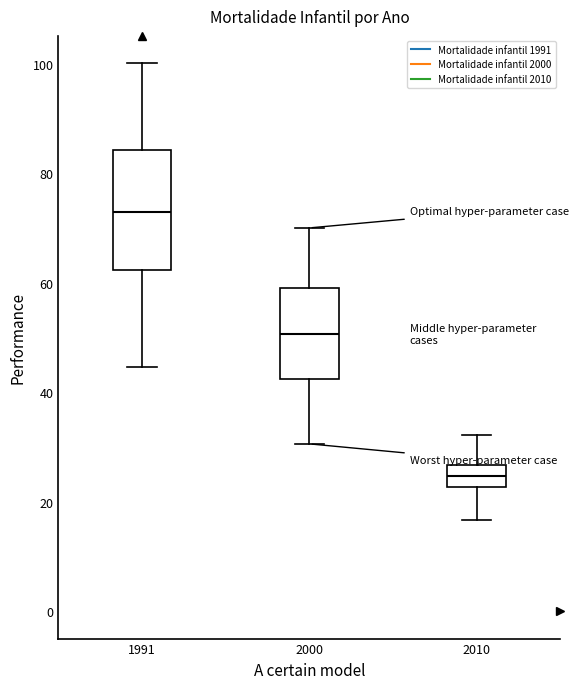

Reading left to right, transcribe this box plot: for each box, give where its median line is, the range the box spans, and where its two whiskers end, as read against the y-axis. The values are not printed on the chart, so give them approximately, as read against the axis.

1991: median 72, box 62 to 84, whiskers 44 to 100
2000: median 50, box 42 to 60, whiskers 30 to 70
2010: median 24, box 22 to 26, whiskers 16 to 32